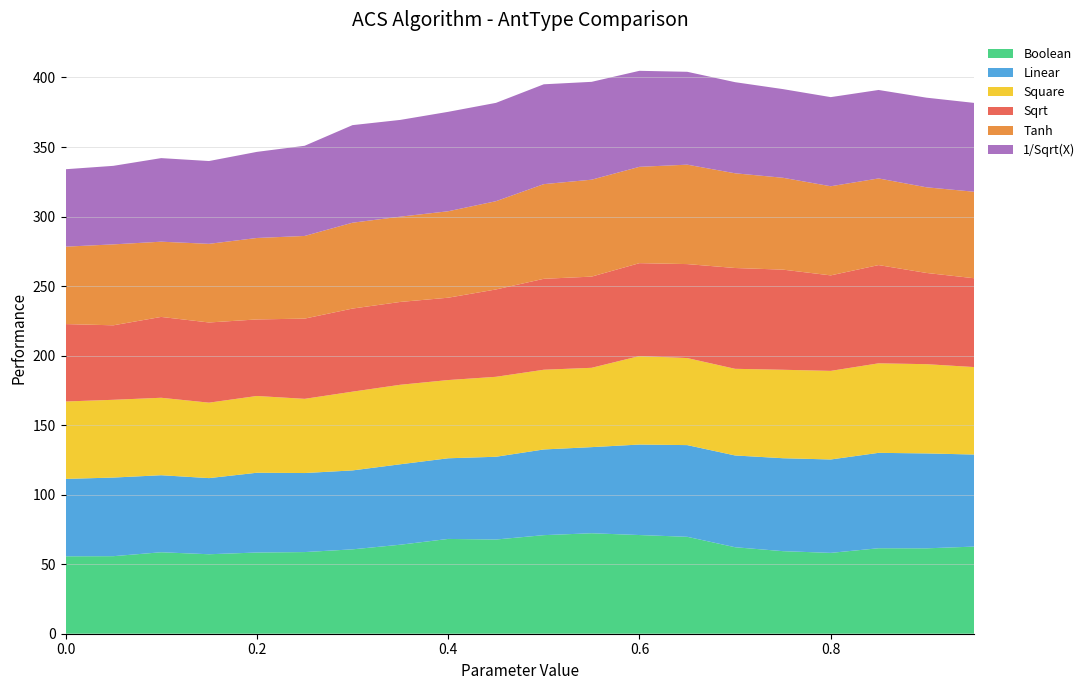

Reading left to right, extract all data points from this chart.

Boolean: 0.0=55.7	0.05=55.8	0.1=58.6	0.15=57.1	0.2=58.4	0.25=58.7	0.3=60.7	0.35=64.0	0.4=68.2	0.45=67.7	0.5=70.9	0.55=72.3	0.6=71.0	0.65=69.7	0.7=62.2	0.75=59.4	0.8=58.1	0.85=61.5	0.9=61.4	0.95=62.7
Linear: 0.0=55.7	0.05=56.5	0.1=55.4	0.15=54.8	0.2=57.4	0.25=56.8	0.3=56.8	0.35=57.9	0.4=58.0	0.45=59.5	0.5=61.6	0.55=61.9	0.6=65.1	0.65=65.9	0.7=66.0	0.75=66.8	0.8=67.2	0.85=68.6	0.9=68.3	0.95=66.2
Square: 0.0=55.7	0.05=55.9	0.1=55.7	0.15=54.3	0.2=55.2	0.25=53.4	0.3=56.6	0.35=57.2	0.4=56.3	0.45=57.5	0.5=57.3	0.55=57.0	0.6=63.6	0.65=62.6	0.7=62.3	0.75=63.6	0.8=63.7	0.85=64.4	0.9=64.2	0.95=62.9
Sqrt: 0.0=55.7	0.05=53.6	0.1=58.1	0.15=57.7	0.2=55.0	0.25=57.7	0.3=59.8	0.35=59.6	0.4=59.2	0.45=62.8	0.5=65.4	0.55=65.6	0.6=66.8	0.65=67.6	0.7=72.5	0.75=72.0	0.8=68.7	0.85=70.7	0.9=65.6	0.95=63.9
Tanh: 0.0=55.7	0.05=58.2	0.1=54.1	0.15=56.6	0.2=58.6	0.25=59.4	0.3=61.7	0.35=61.3	0.4=62.2	0.45=63.5	0.5=68.1	0.55=69.7	0.6=69.3	0.65=71.5	0.7=68.1	0.75=66.1	0.8=64.1	0.85=62.3	0.9=61.6	0.95=62.2
1/Sqrt(X): 0.0=55.7	0.05=56.5	0.1=60.1	0.15=59.5	0.2=61.9	0.25=64.8	0.3=70.2	0.35=69.6	0.4=71.5	0.45=70.7	0.5=71.8	0.55=70.4	0.6=69.0	0.65=66.8	0.7=65.5	0.75=63.8	0.8=64.1	0.85=63.6	0.9=64.4	0.95=63.9